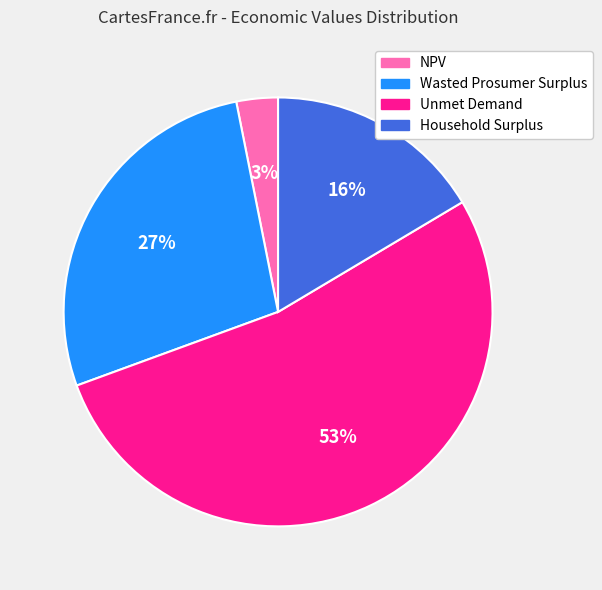

Which category accounts for the majority?

Unmet Demand